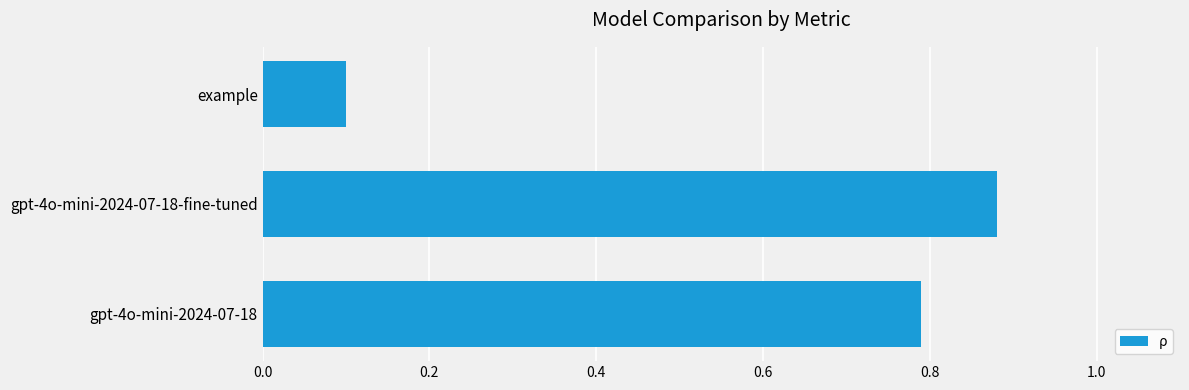

How many values are between 0 and 1?

3